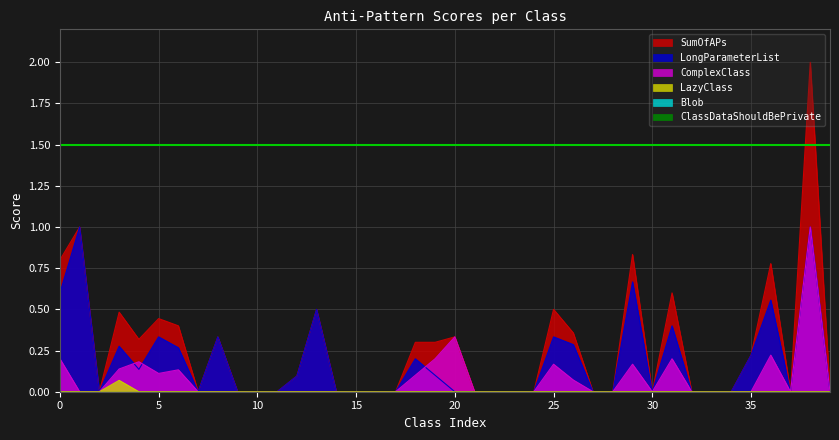

After their last crossing, which series has the higher values: LongParameterList or ComplexClass?

ComplexClass